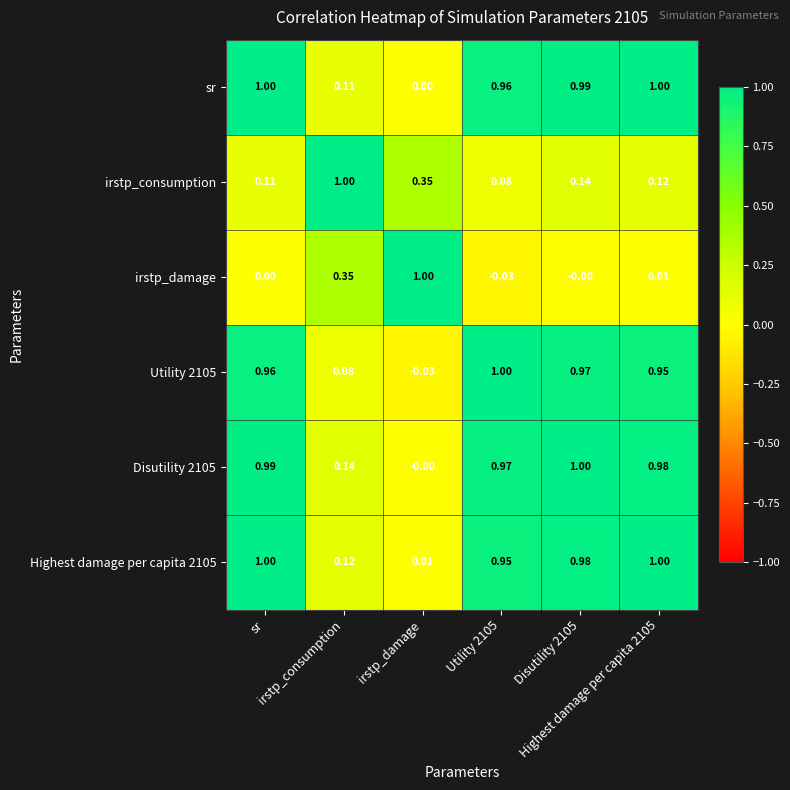

At Highest damage per capita 2105, list the series in order from largest to smallest.

Highest damage per capita 2105, sr, Disutility 2105, Utility 2105, irstp_consumption, irstp_damage